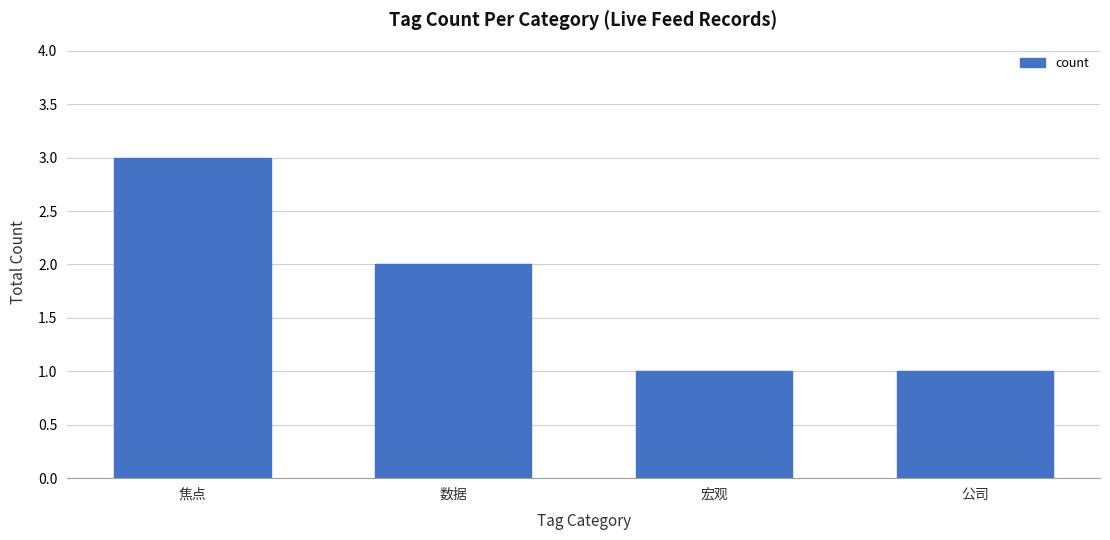

True or false: the data shows 2 at 焦点.

False